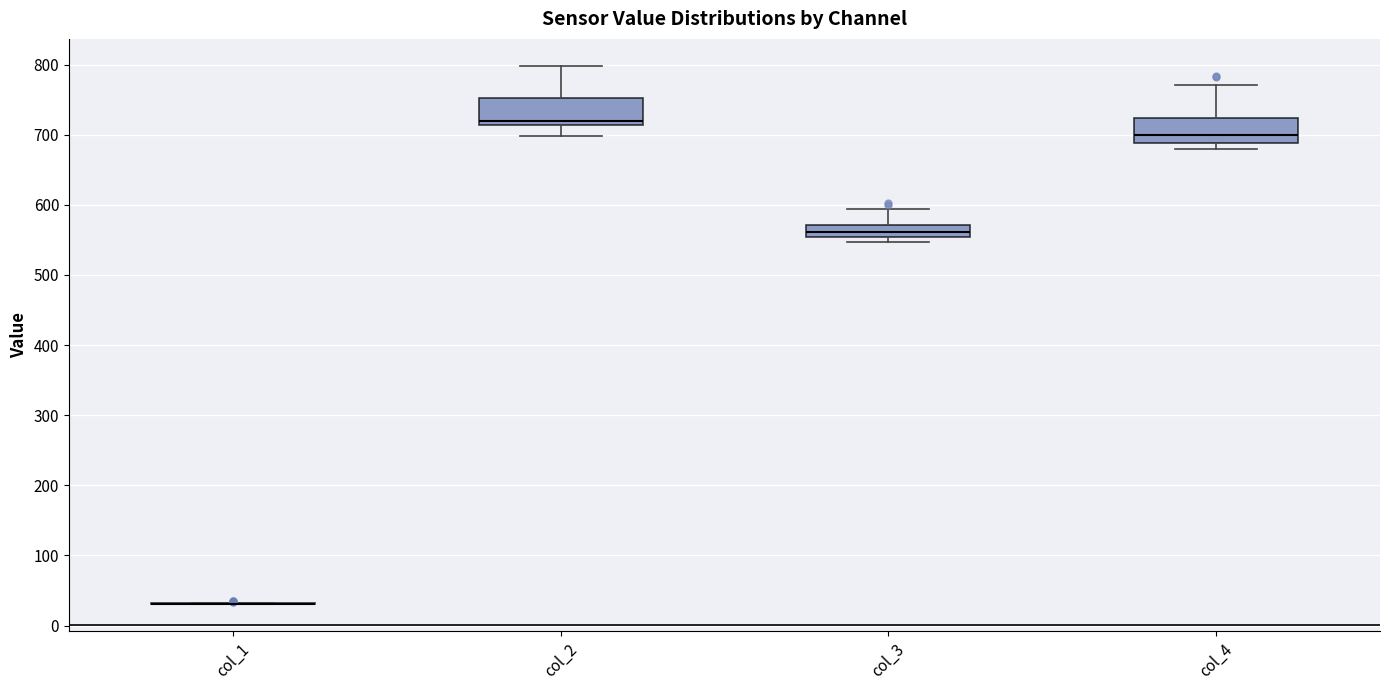

Reading left to right, transcribe this box plot: for each box, give where its median line is, the range the box spans, and where its two whiskers end, as read against the y-axis. The values are not printed on the chart, so give them approximately, as read against the axis.

col_1: box collapsed to a line at 30, whiskers 30 to 30
col_2: median 720, box 710 to 750, whiskers 700 to 800
col_3: median 560, box 550 to 570, whiskers 550 (just below the box's lower edge) to 590
col_4: median 700, box 690 to 720, whiskers 680 to 770